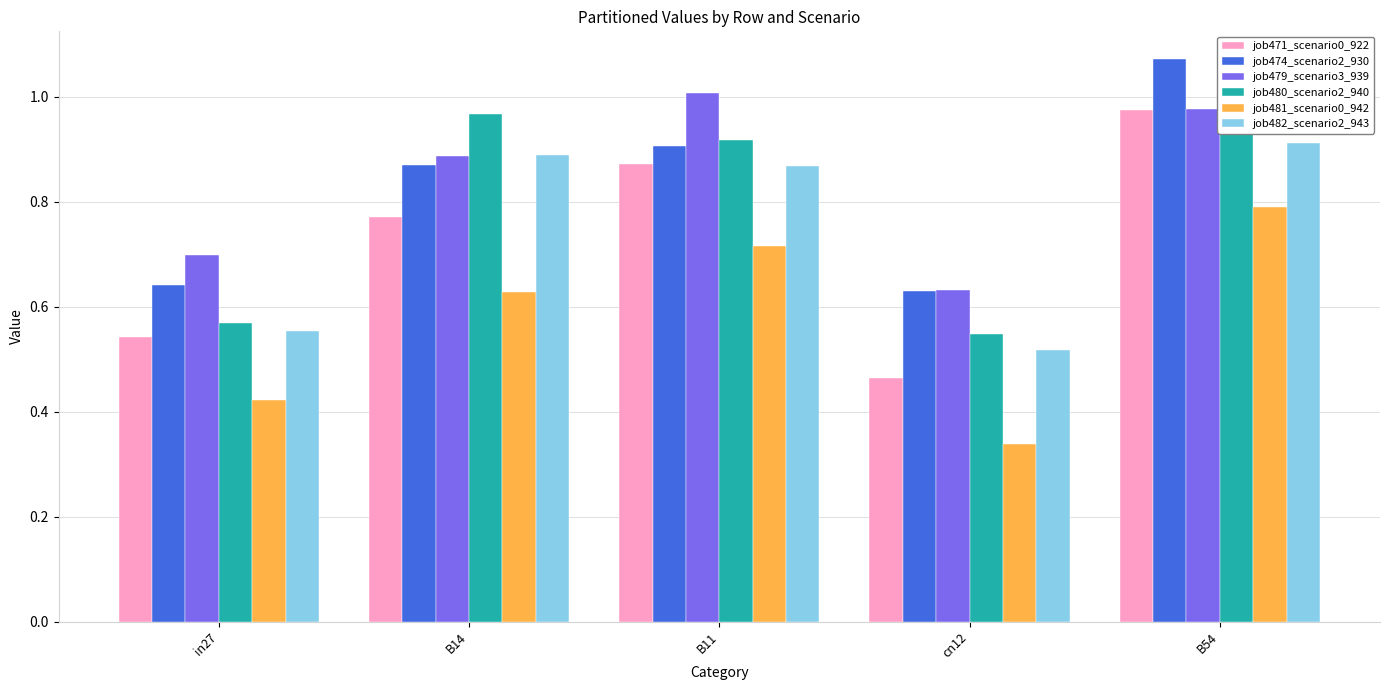

Is it true that job474_scenario2_930 equals 0.6 at B54?

False